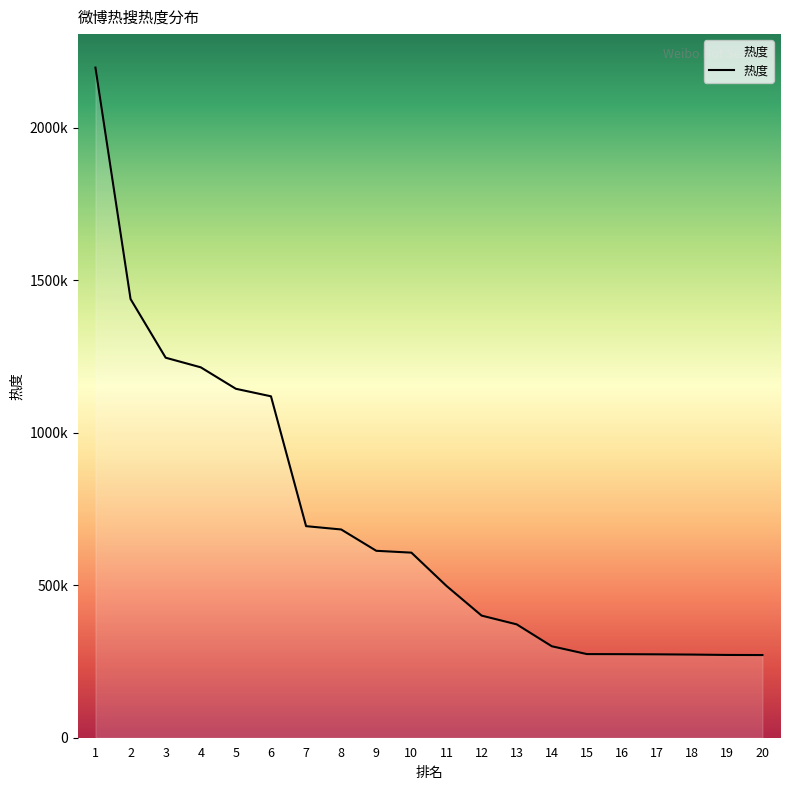

Does the chart have visible grid lines?

No